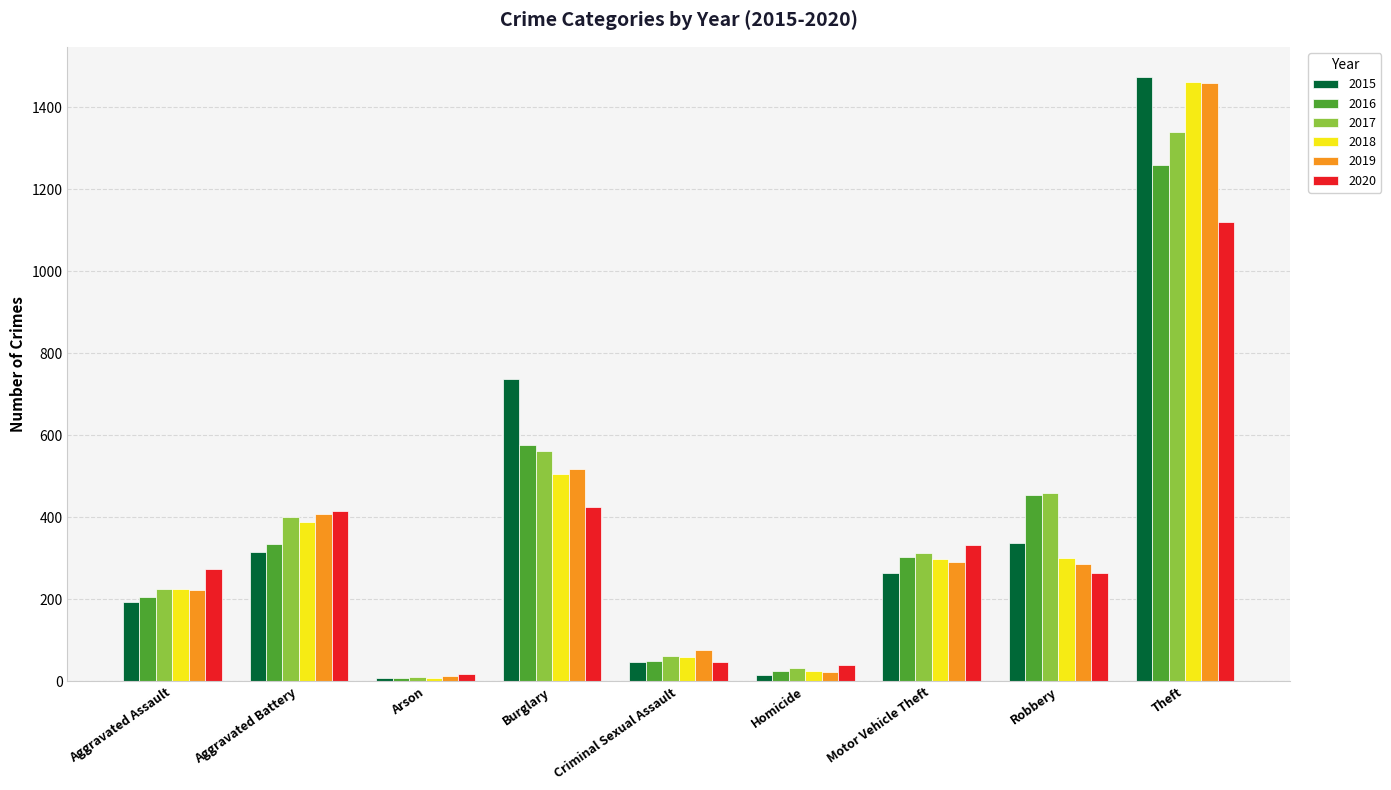

True or false: 2015 has a value of 316 at Aggravated Battery.

True